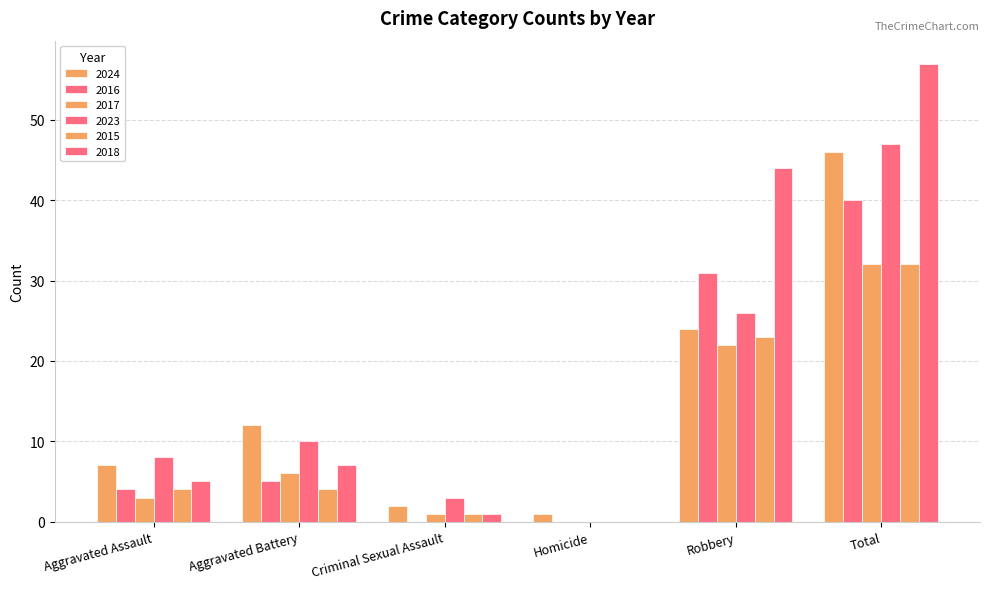

Which label corresponds to the largest value in the chart?

Total